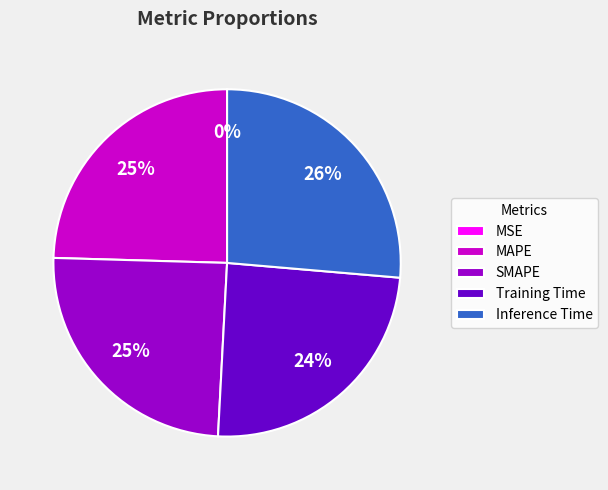

To the nearest percent, what is the combined percentage of Inference Time and MAPE?

51%